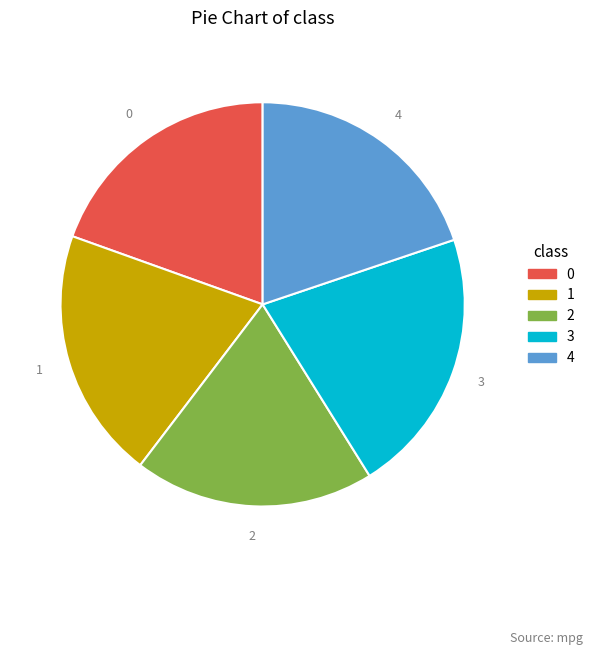

How many segments does this pie chart have?

5